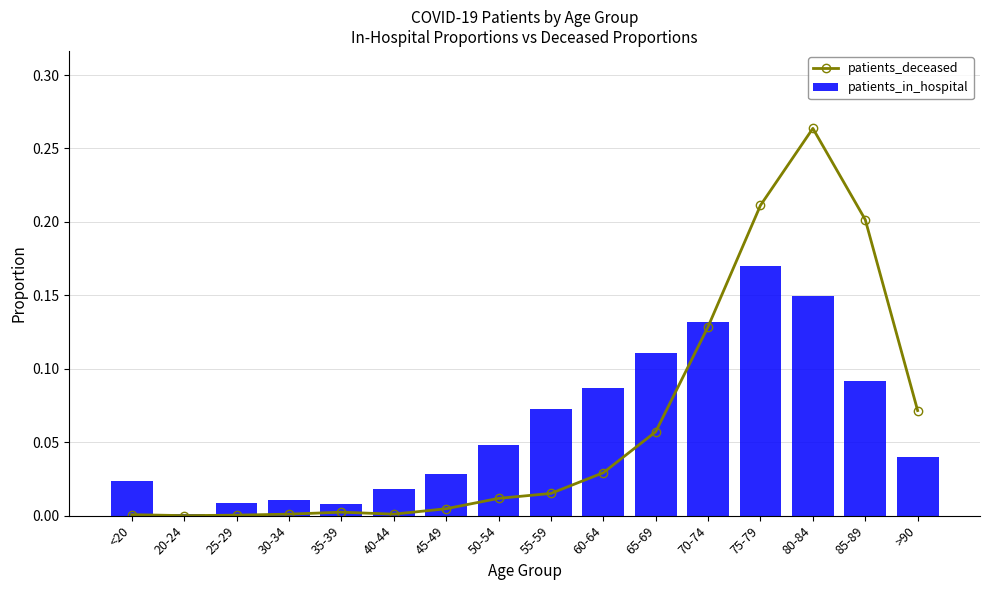

List the series in order of their peak value, lowest first.

patients_in_hospital, patients_deceased